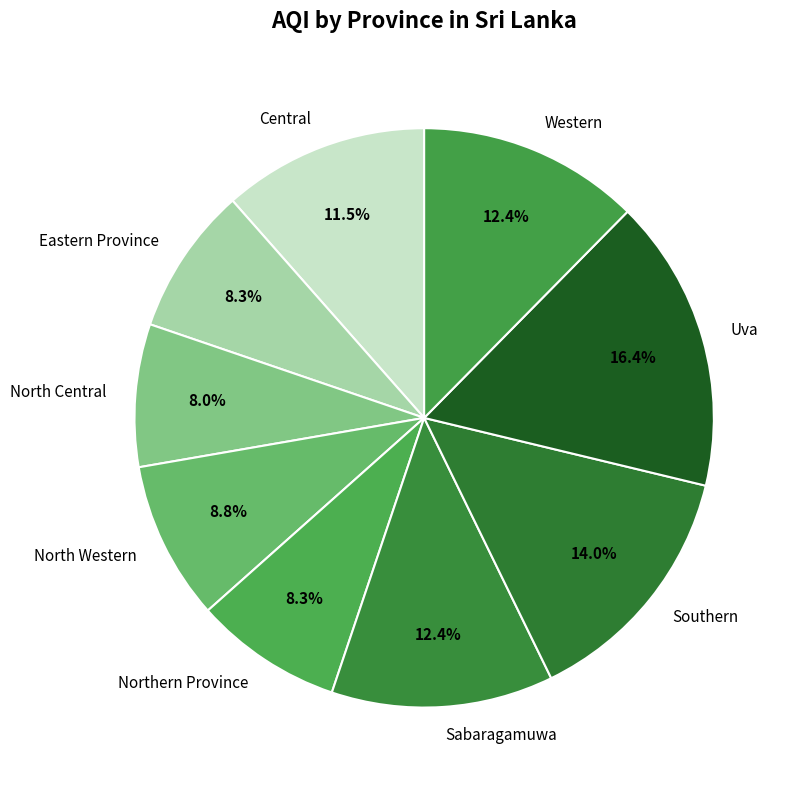

Combined, do North Western and North Central account for over 50%?

No